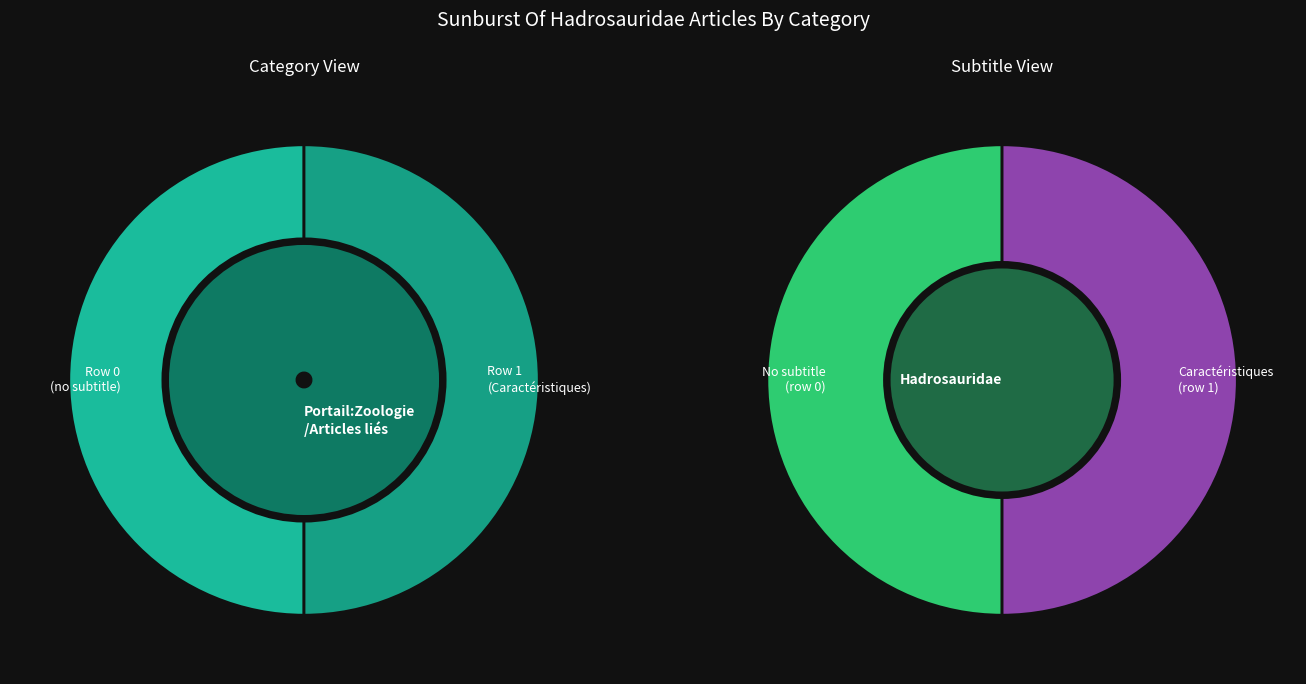

Between Portail:Zoologie/Articles liés (row 1) and Portail:Zoologie/Articles liés (row 0), which is larger?

Portail:Zoologie/Articles liés (row 1)